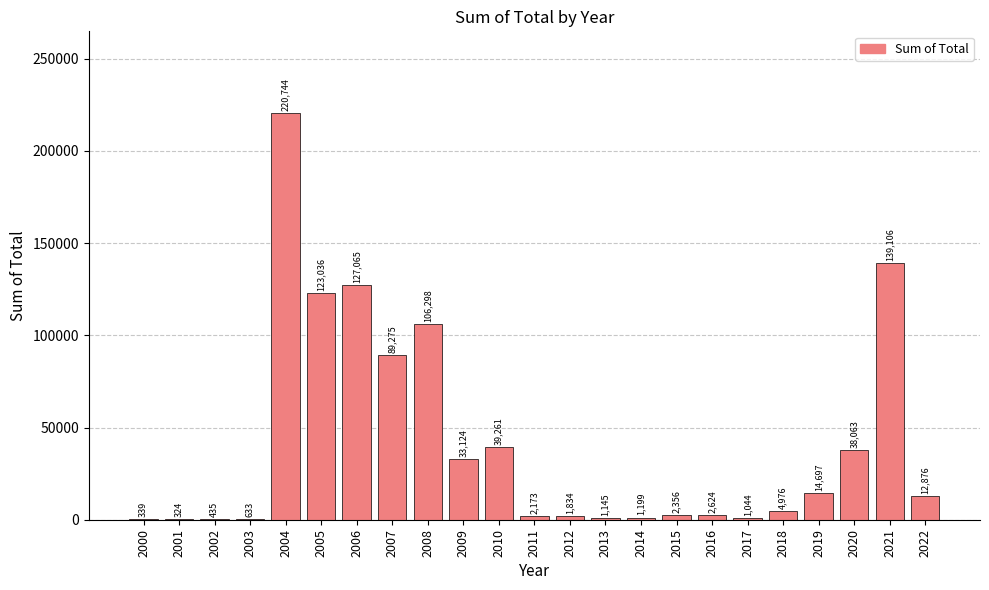

Reading right to left, extract all data points from this chart.

12876	139106	38063	14697	4976	1044	2624	2356	1199	1145	1834	2173	39261	33124	106298	89275	127065	123036	220744	633	435	324	339